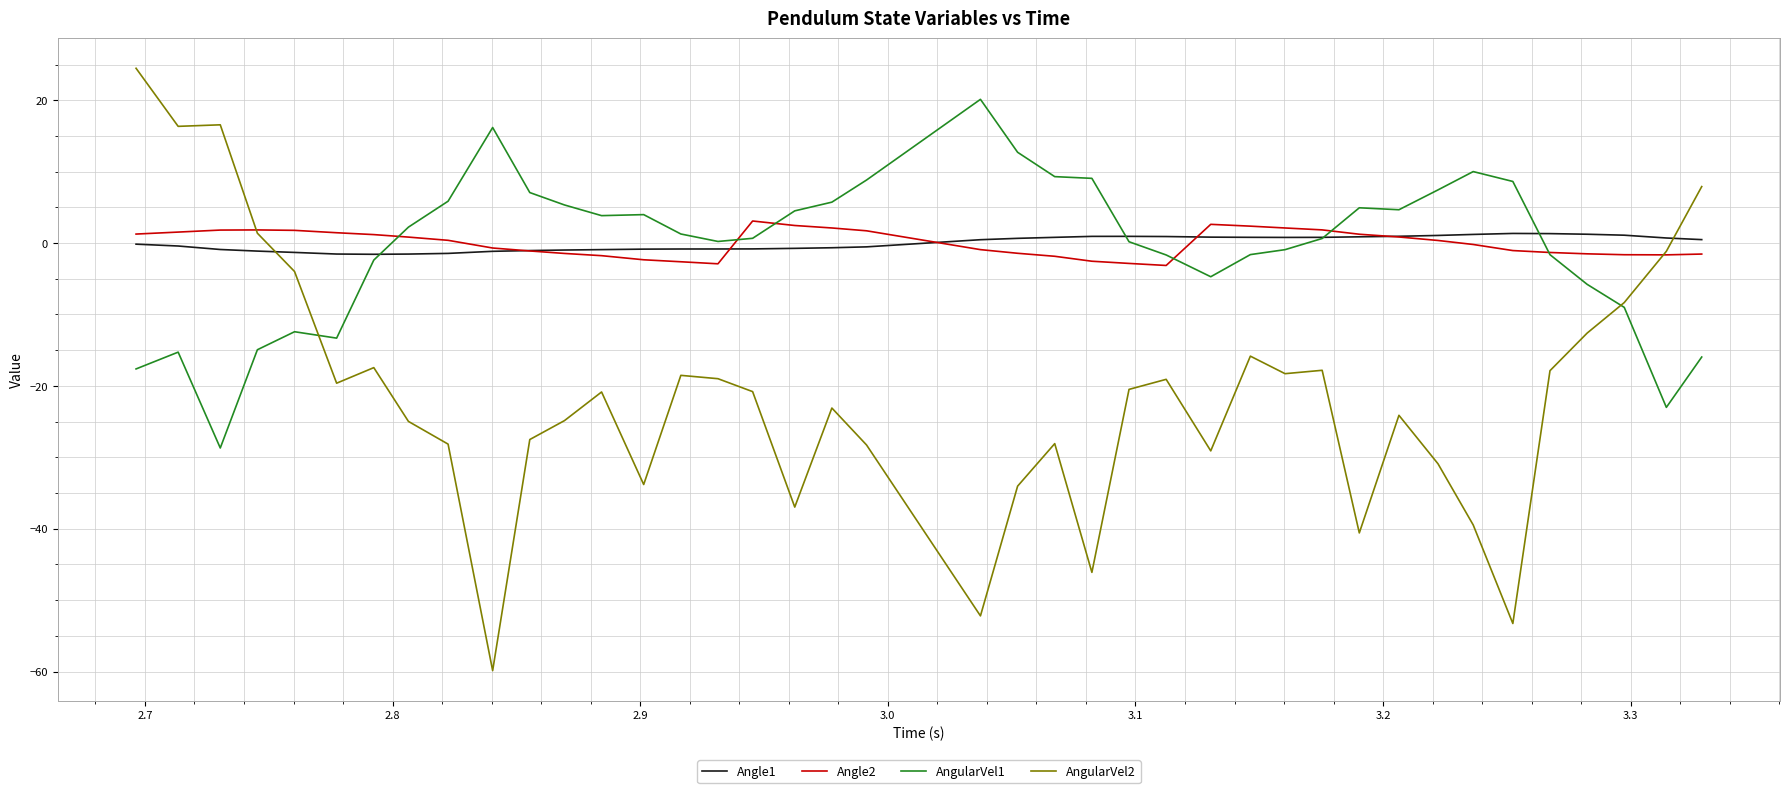

How many intersections are there between Angle2 and AngularVel1?

6